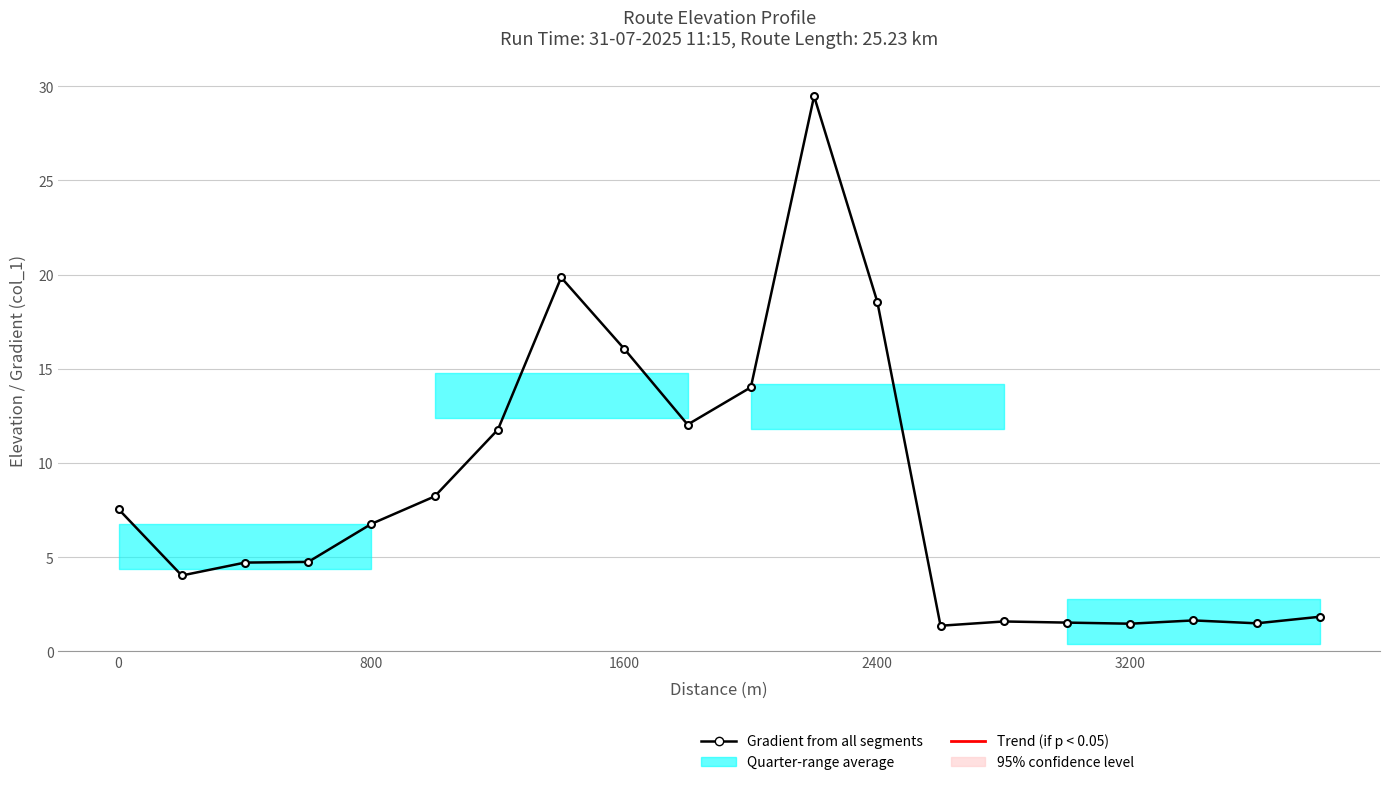

What is the minimum value shown in the chart?

1.4